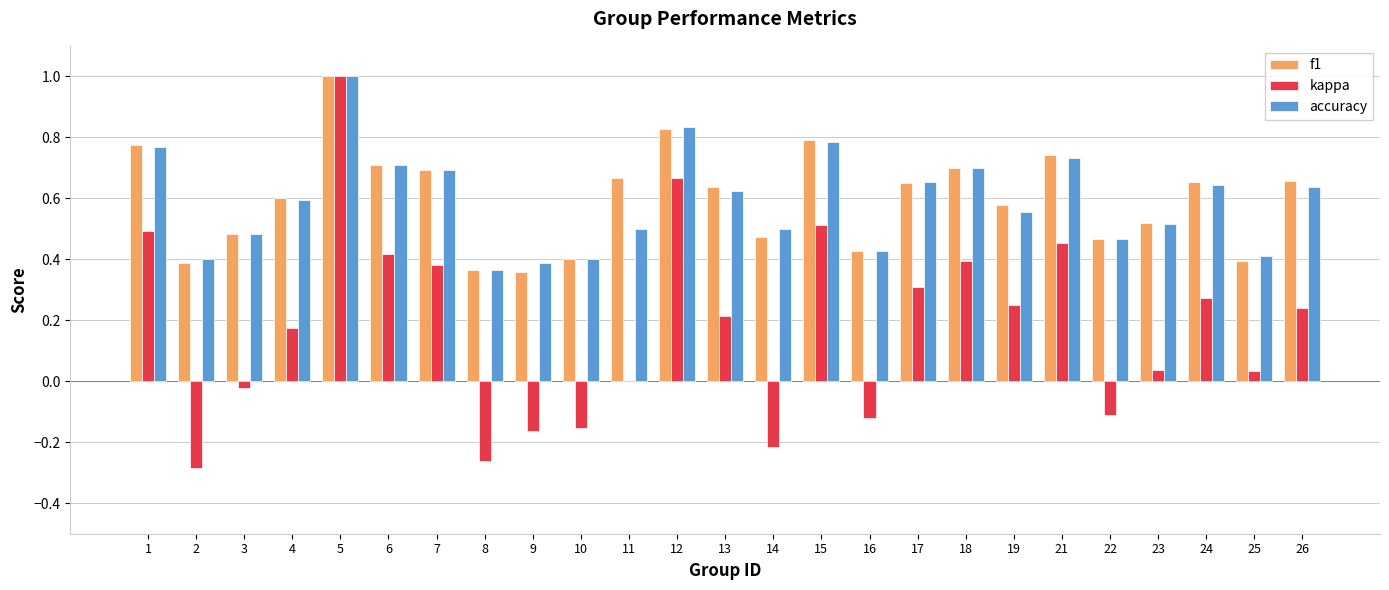

Between 8 and 23, which series saw the biggest shift?

kappa